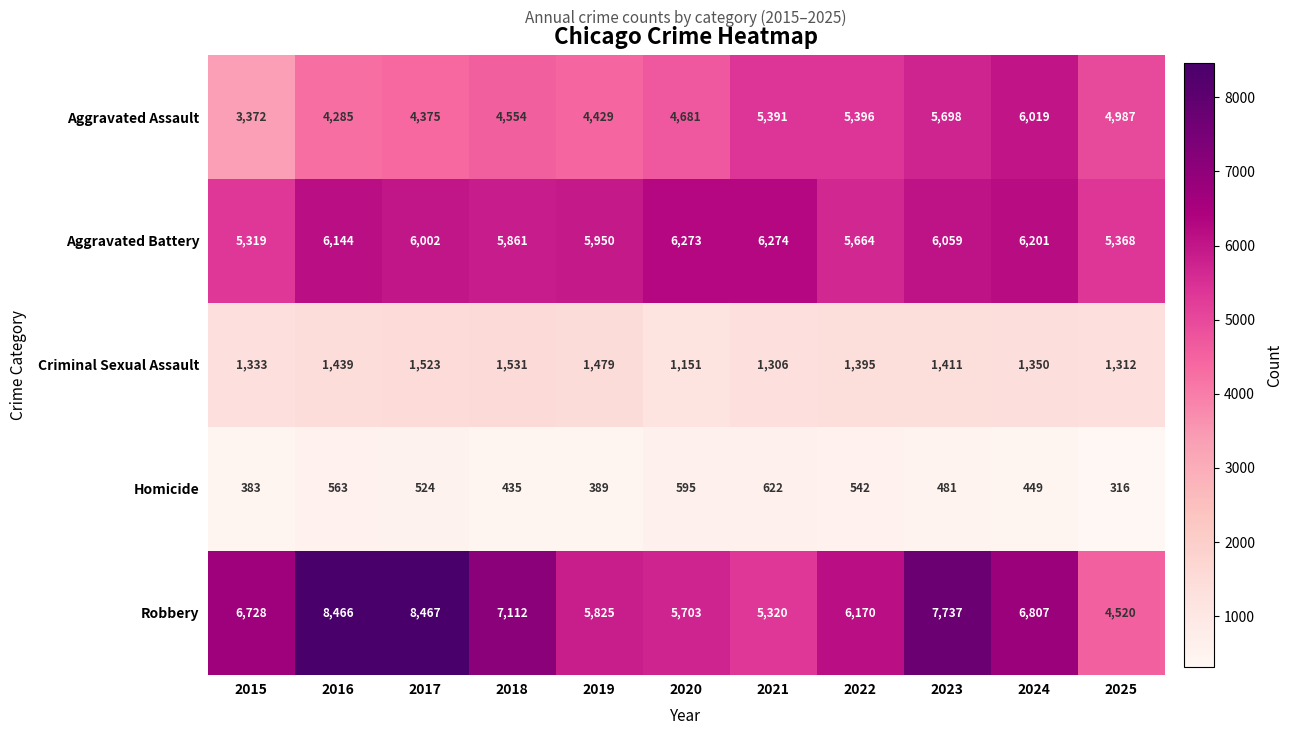

How many categories are shown in the chart?

11